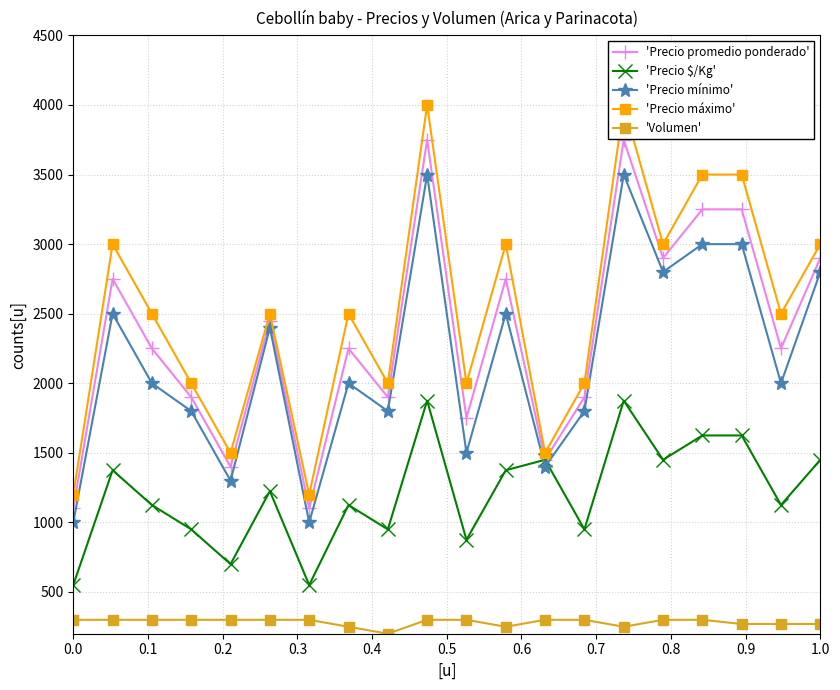

How many times do 'Precio $/Kg' and 'Precio mínimo' cross each other?

2